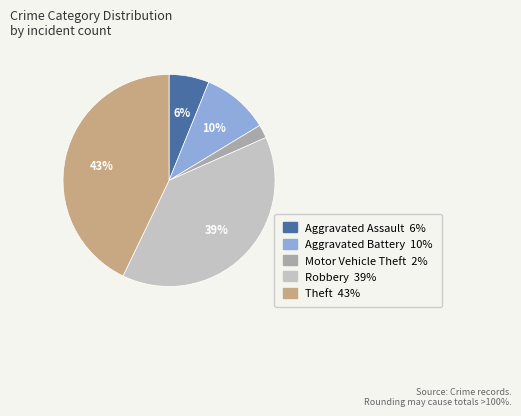

What is the largest slice in the pie chart?

Theft